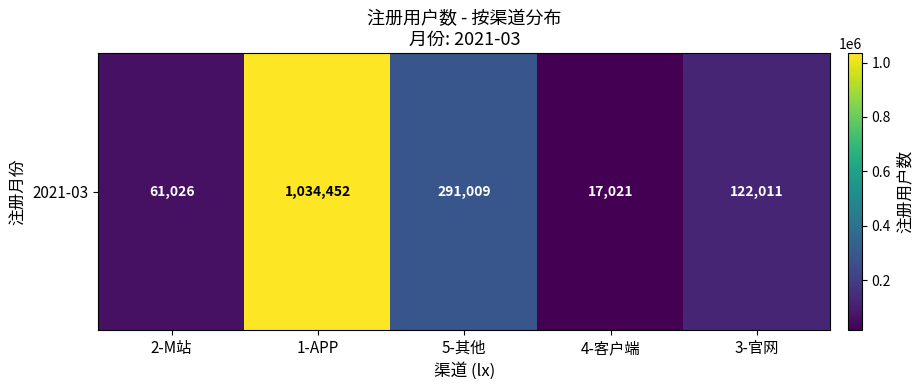

True or false: the data shows 87126 at 2-M站.

False